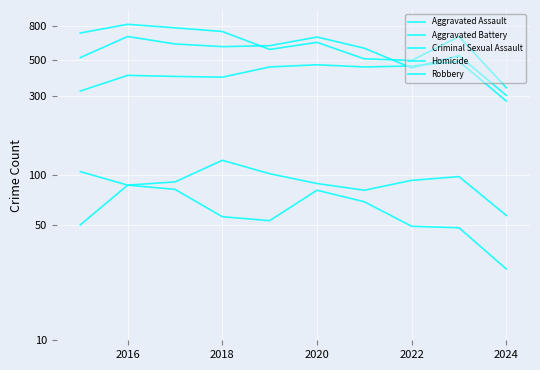

What is the maximum value shown in the chart?

819